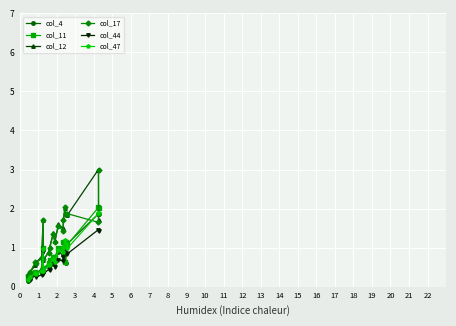

How many intersections are there between col_17 and col_4?

2